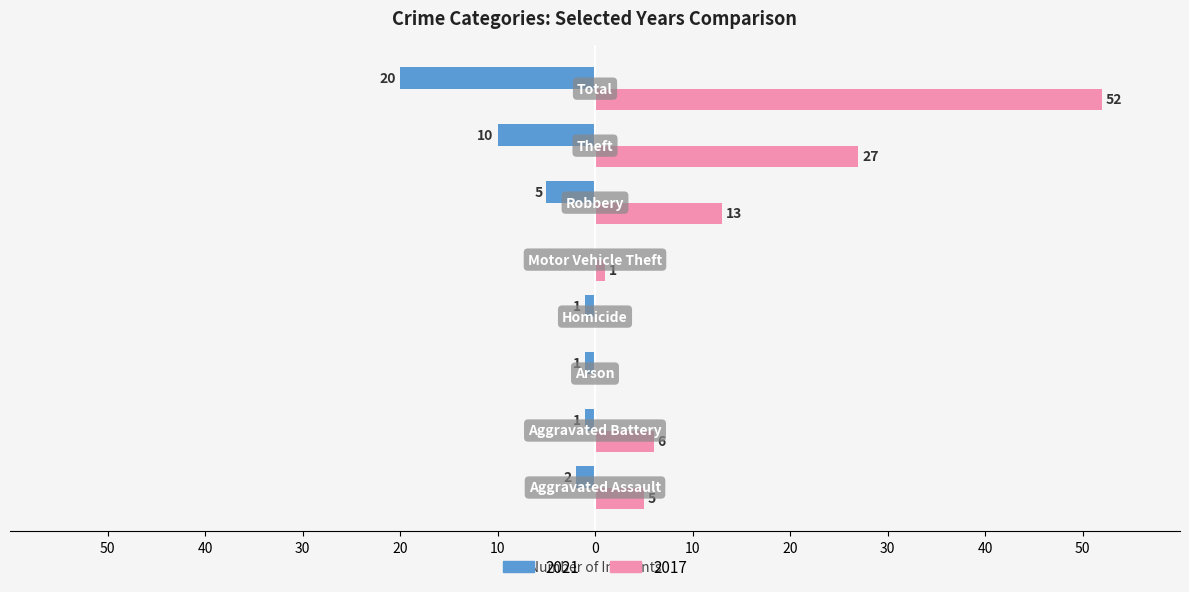

Which series has the largest total across all categories?

2017